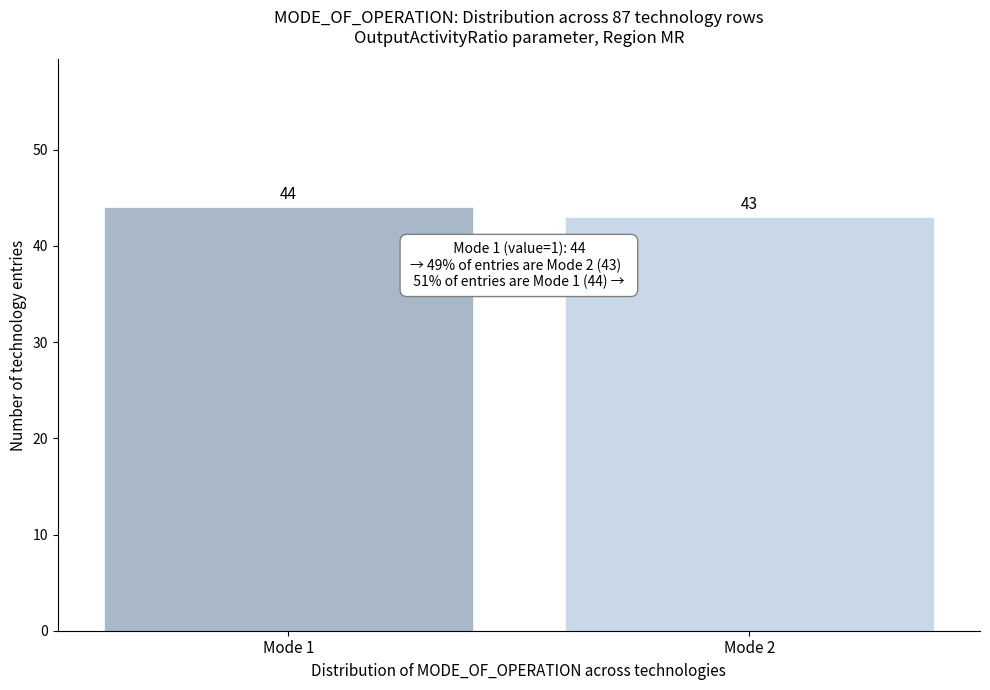

Reading left to right, extract all data points from this chart.

44	43